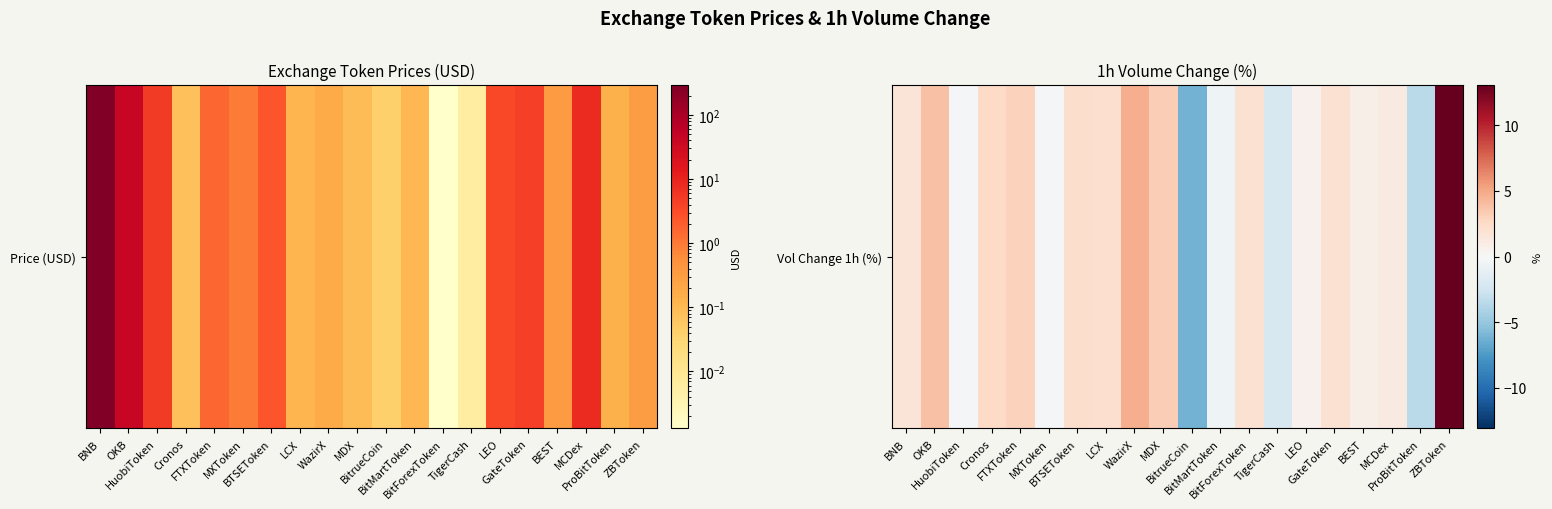

At which category does the chart reach its minimum across all series?

BitrueCoin